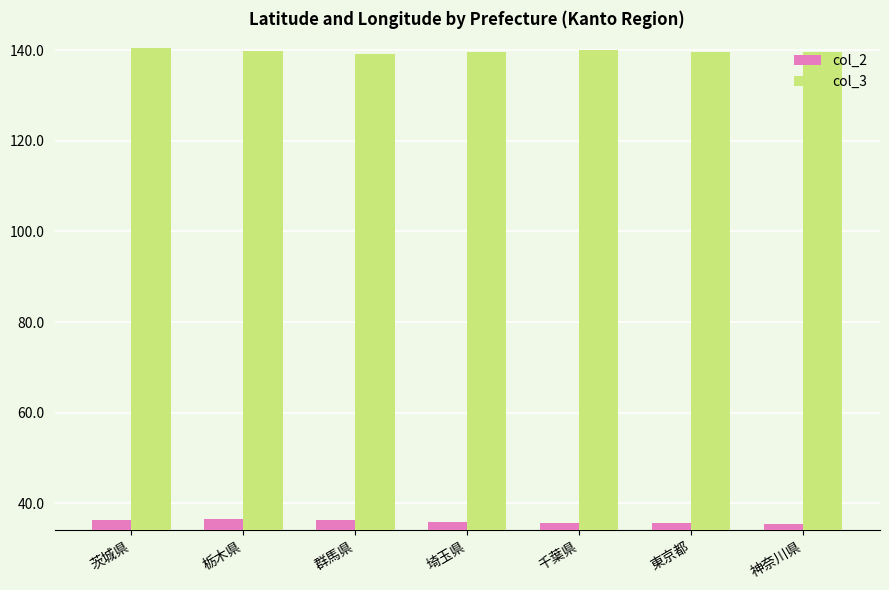

Rank the series by their maximum value, from lowest to highest.

col_2, col_3